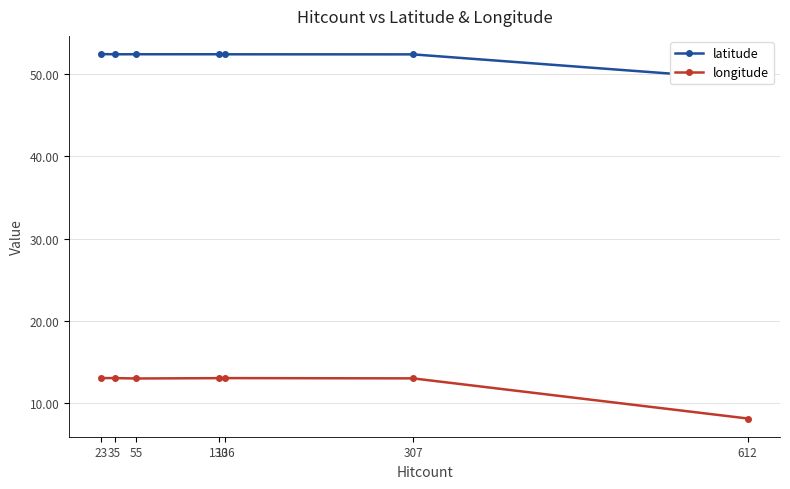

Which series has the largest total across all categories?

latitude